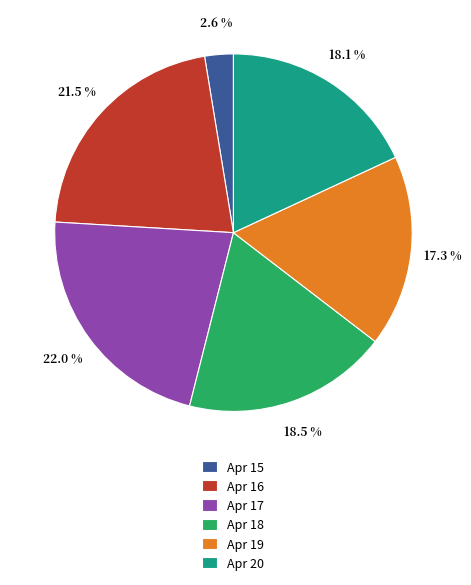

Which slice is the smallest?

Apr 15